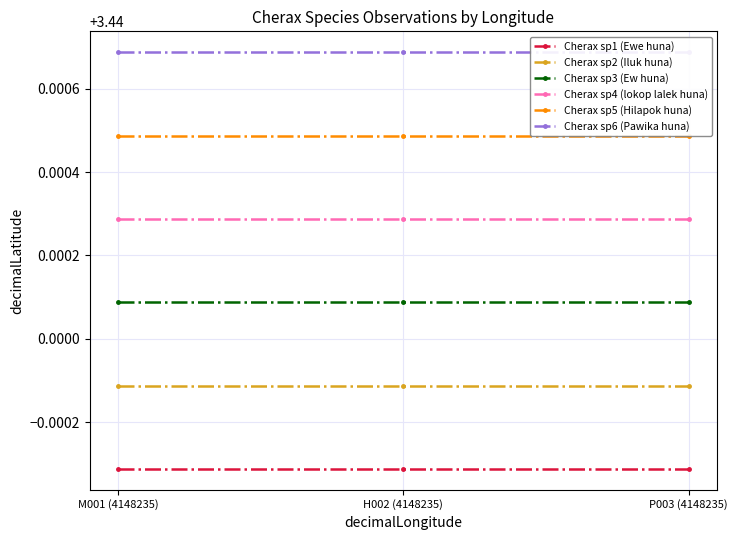

Is it true that Cherax sp2 (Iluk huna) equals 3.4 at M001 (4148235)?

True